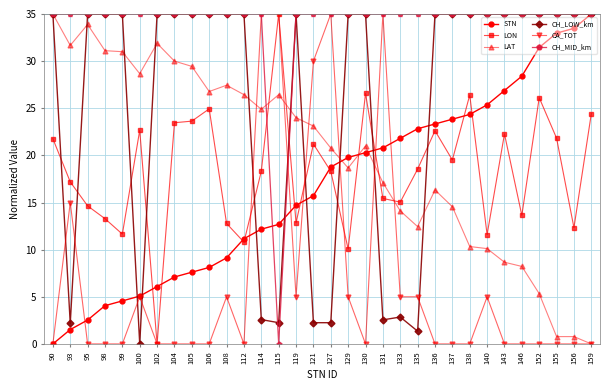

Where is the first local minimum for LON?

99